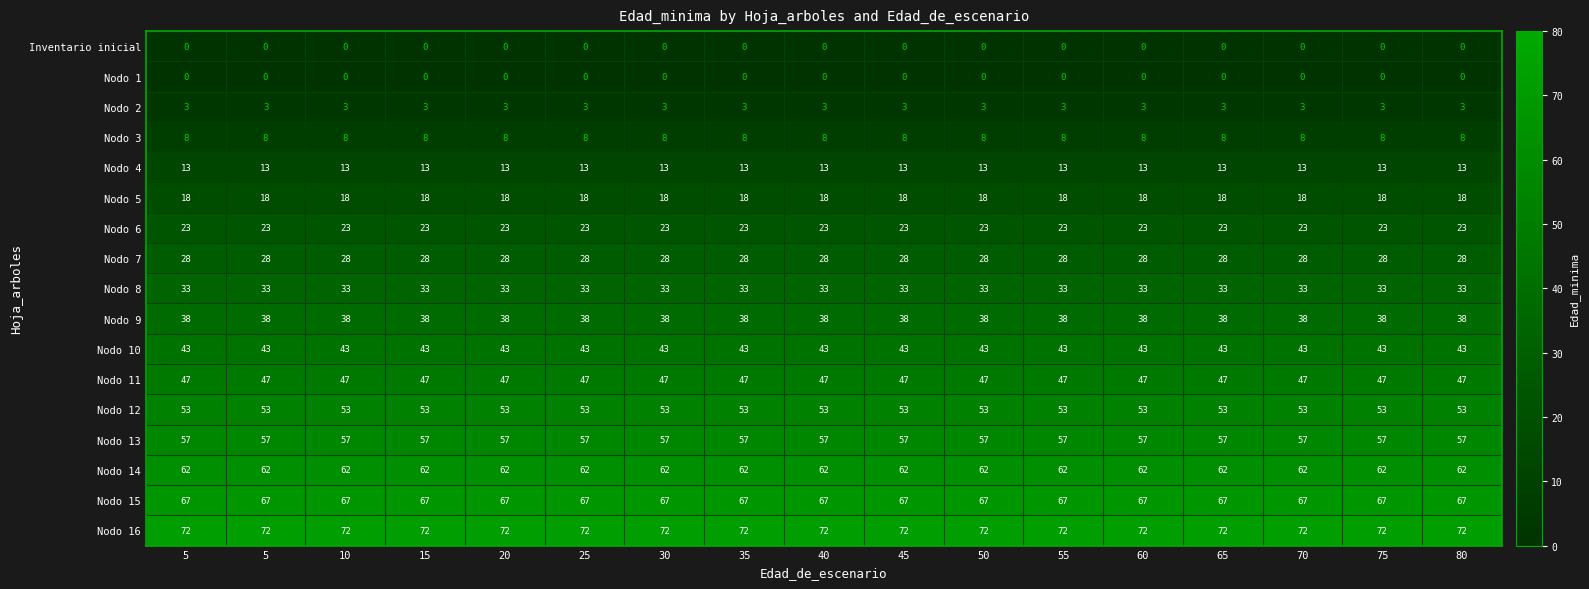

At 5, list the series in order from smallest to largest.

Inventario inicial, Nodo 1, Nodo 2, Nodo 3, Nodo 4, Nodo 5, Nodo 6, Nodo 7, Nodo 8, Nodo 9, Nodo 10, Nodo 11, Nodo 12, Nodo 13, Nodo 14, Nodo 15, Nodo 16